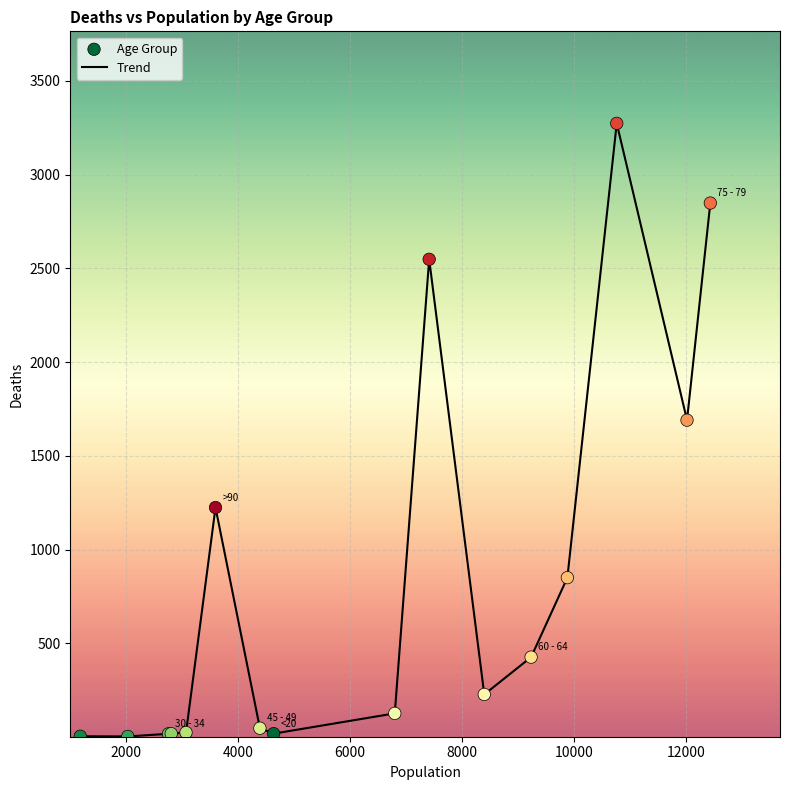

What is the greatest value displayed?

3273